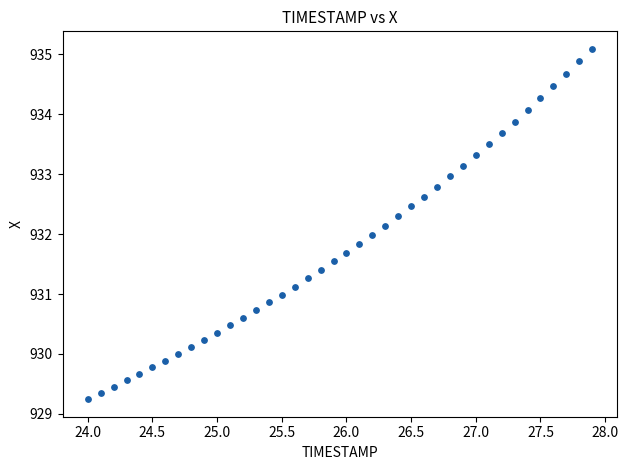

What is the range of X values (max minus min)?

3.9